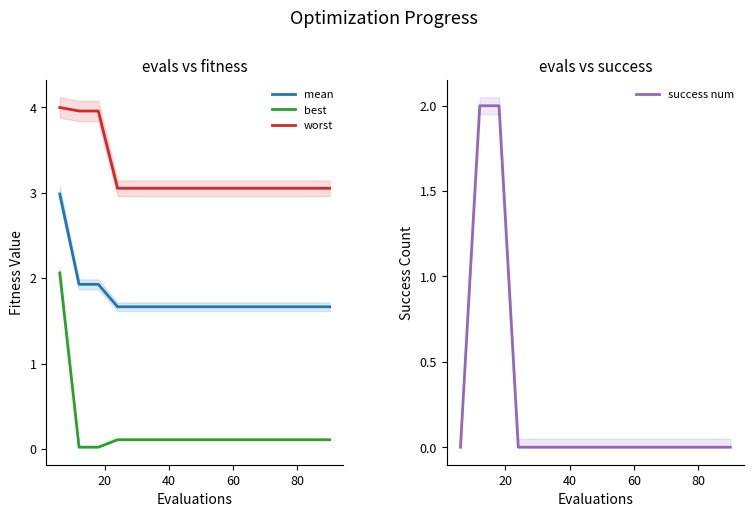

What is the maximum value for worst?

4.0